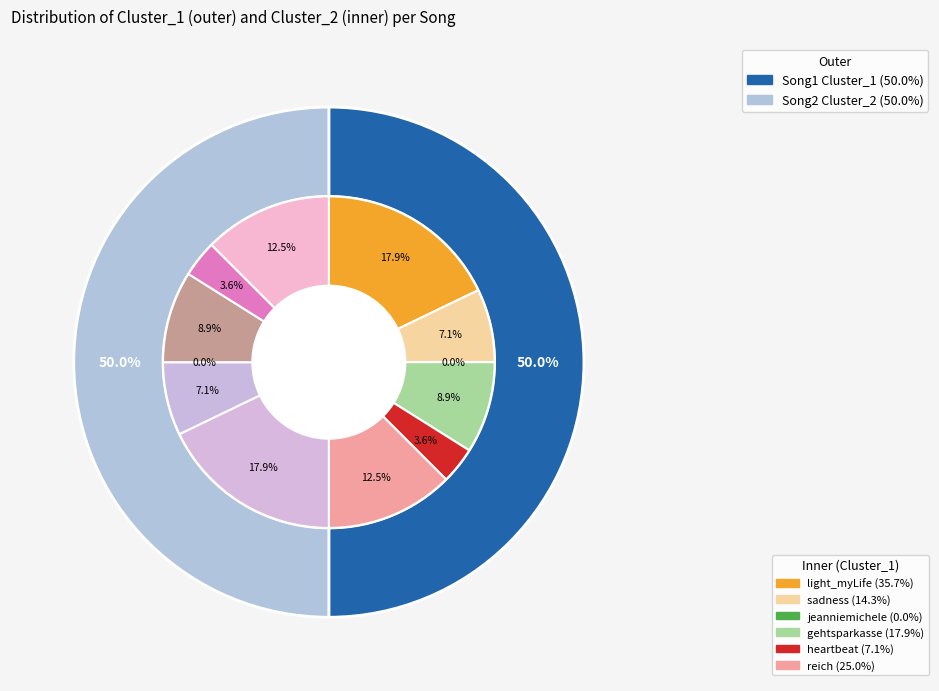

Which category has the smallest portion of the pie?

jeanniemichele